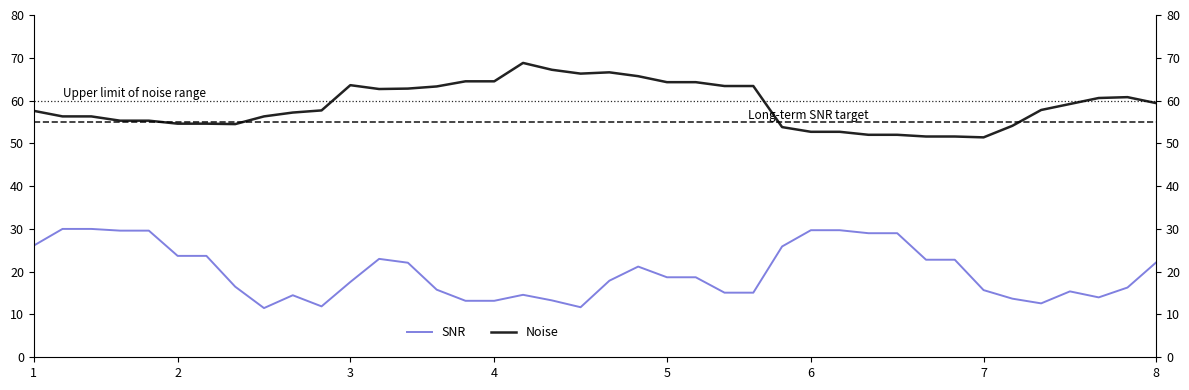

What is the average value of the SNR series?

19.9